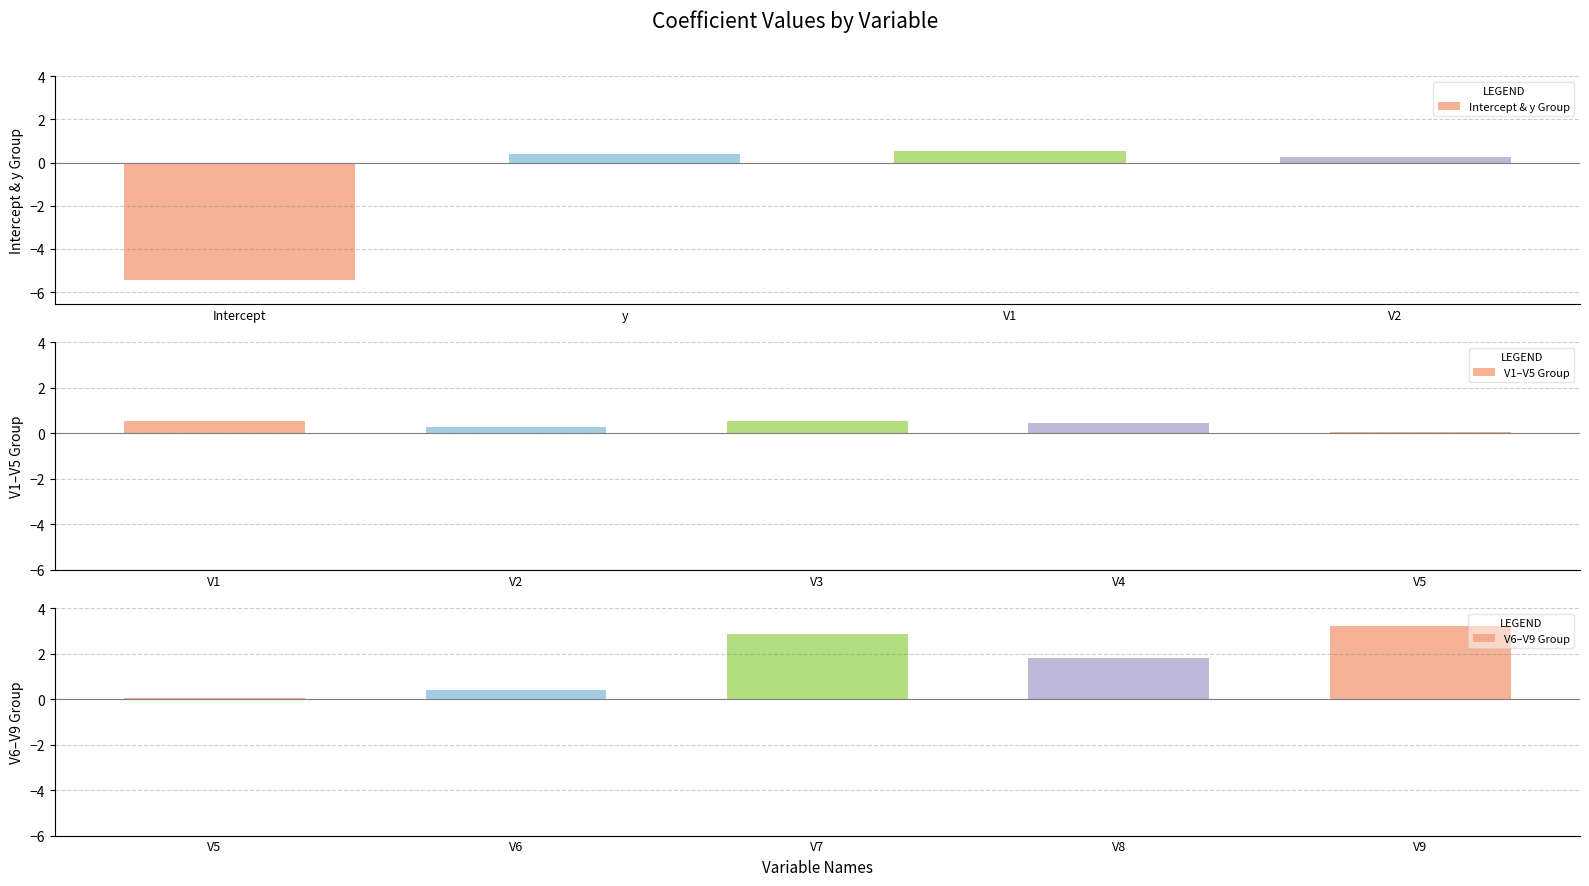

Which category has the lowest value across all series?

Intercept